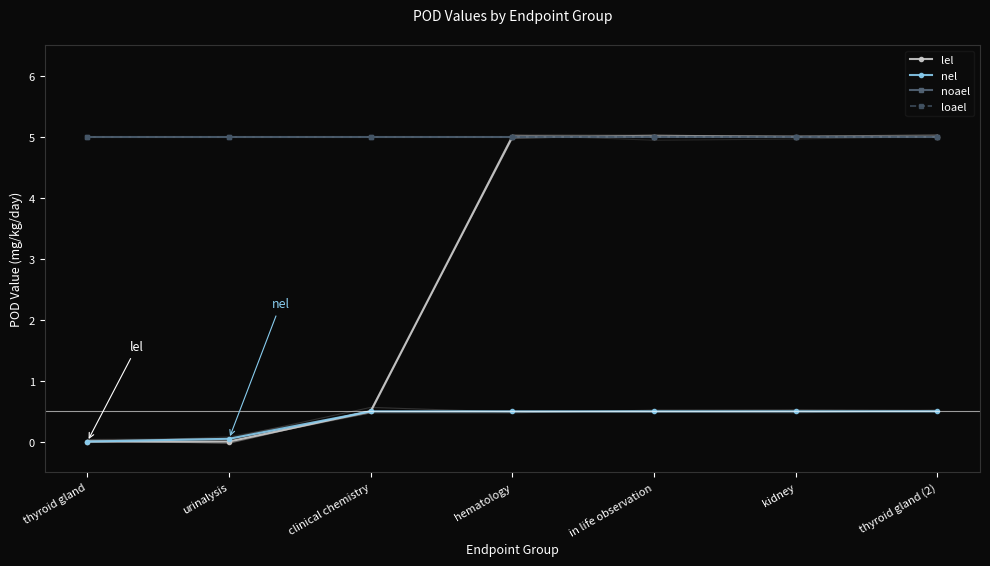

The lel series shows 2.8 at kidney. True or false?

False